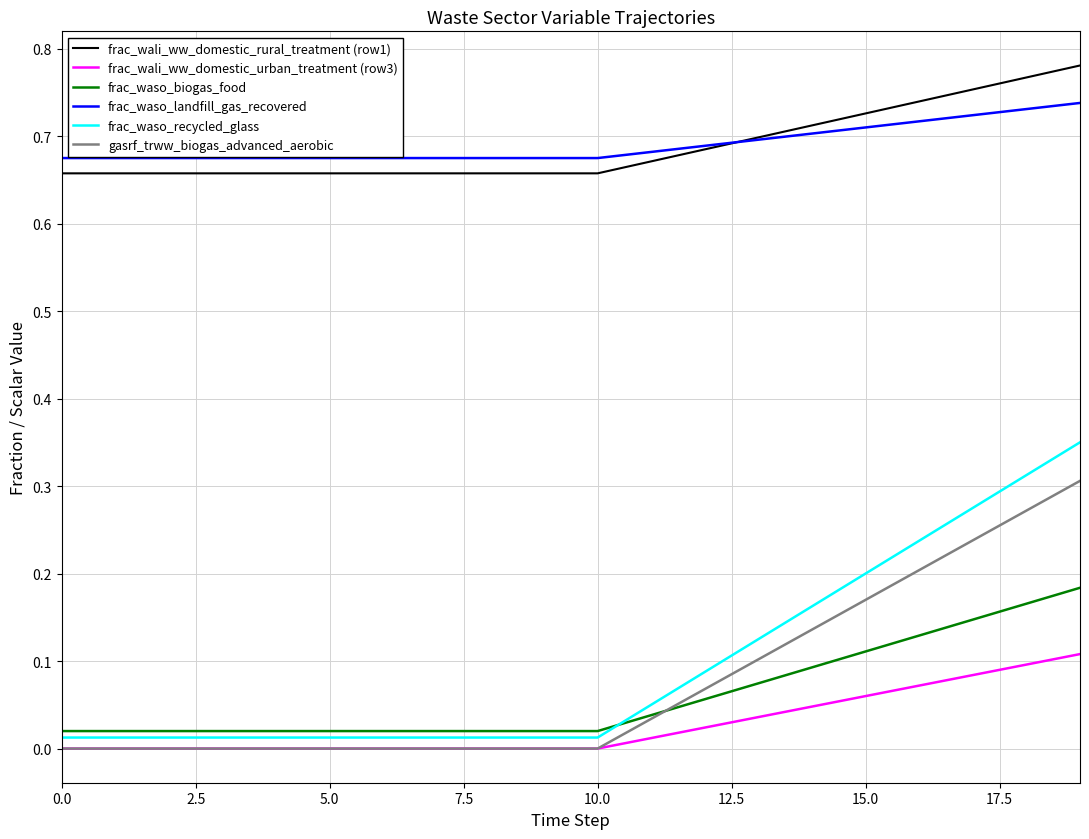

True or false: frac_waso_recycled_glass and frac_wali_ww_domestic_rural_treatment (row1) cross at least once.

False